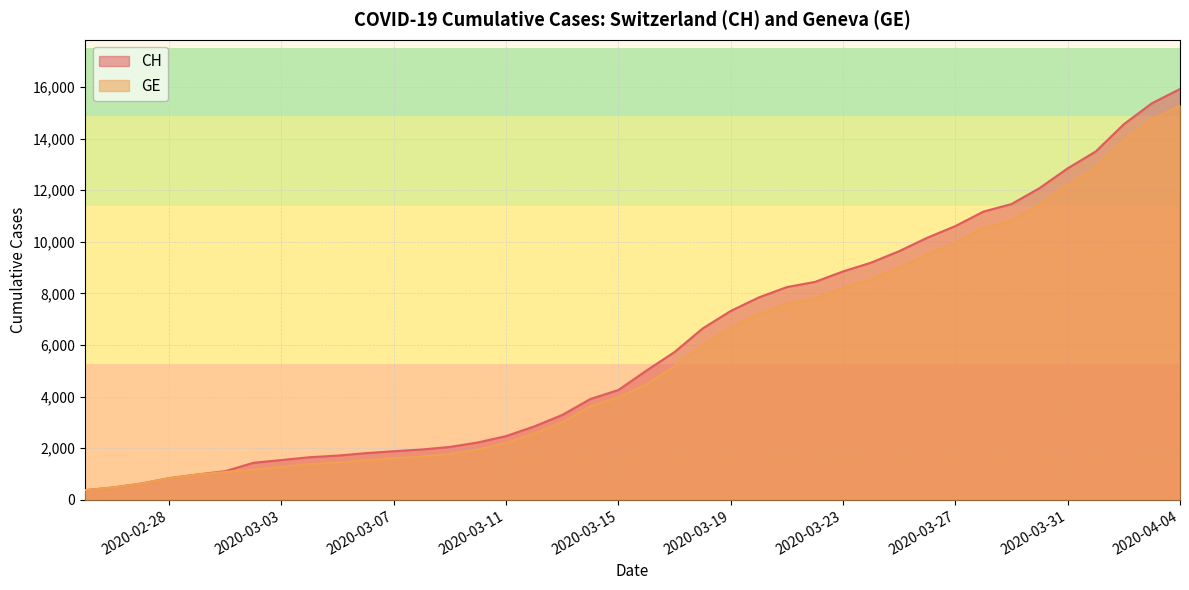

What is the difference between the CH values at 2020-02-29 and 2020-03-28?

10194